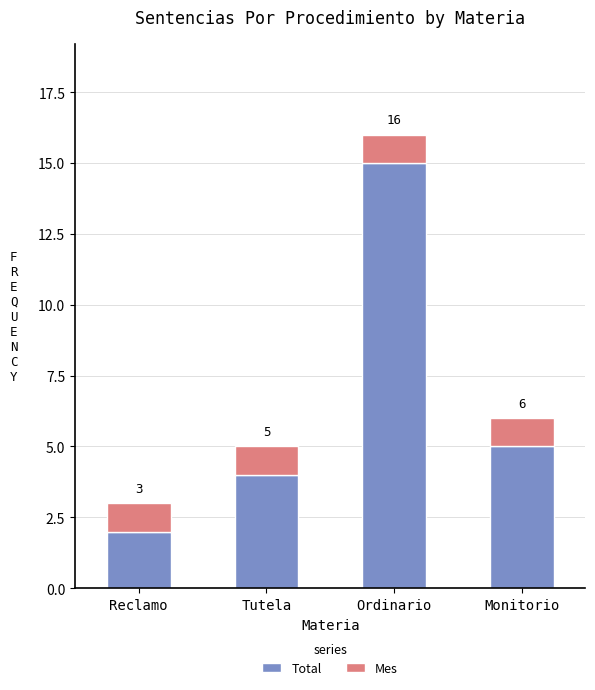

What are all the series names shown in the legend?

Total, Mes